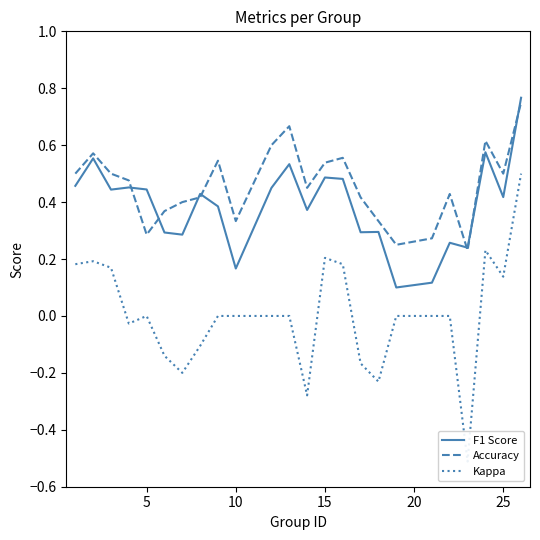

The F1 Score series shows 0.2 at 15. True or false?

False